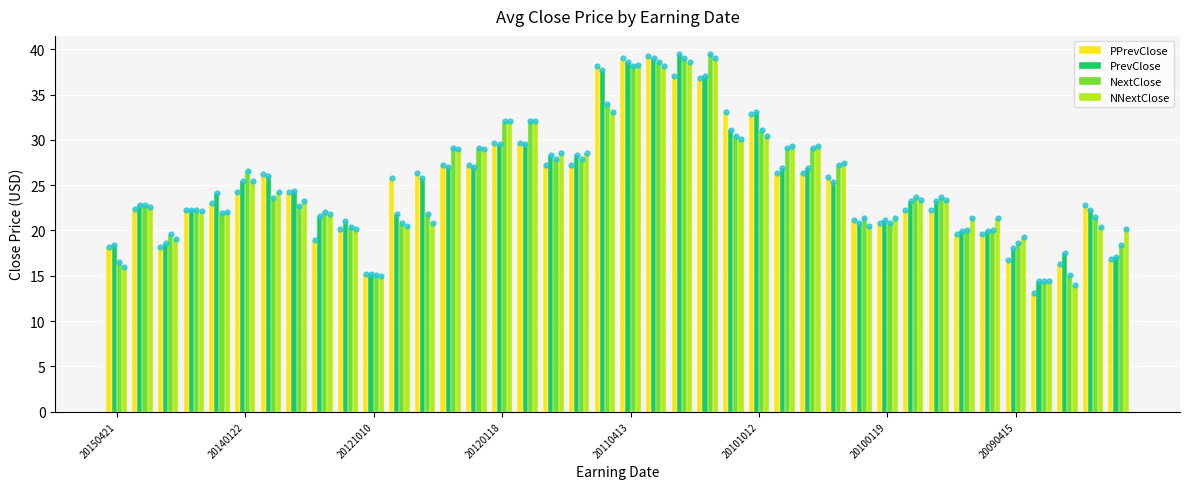

At how many categories does at least one series exceed 14?

40